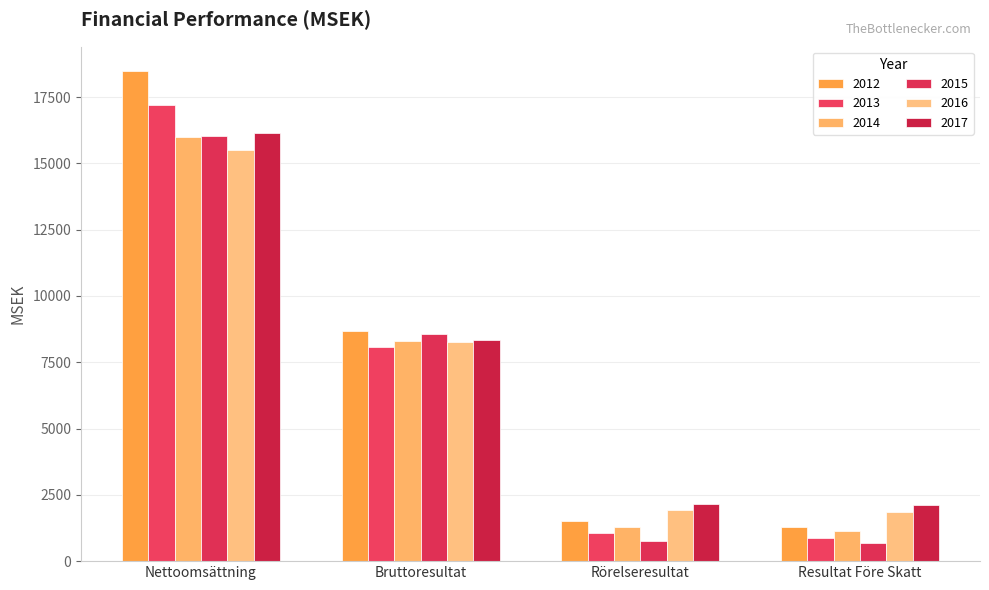

The 2014 series shows 5414 at Nettoomsättning. True or false?

False